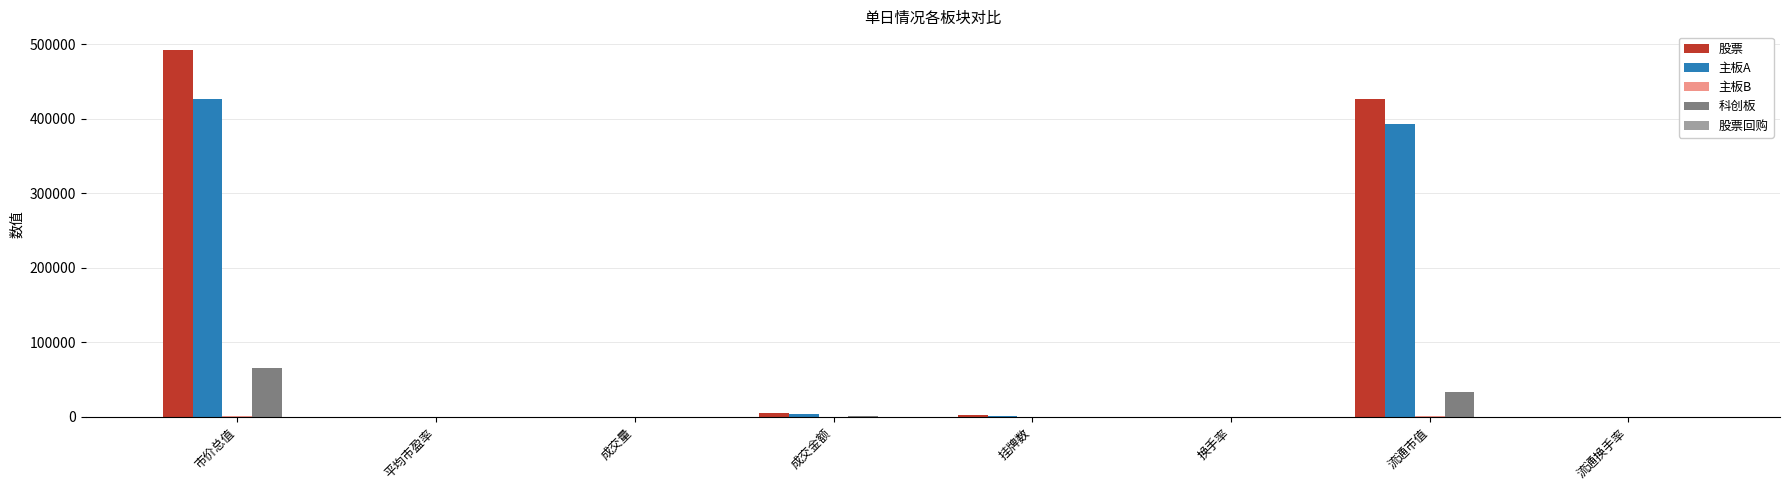

What is the total value across all series at 挂牌数?

4460.0